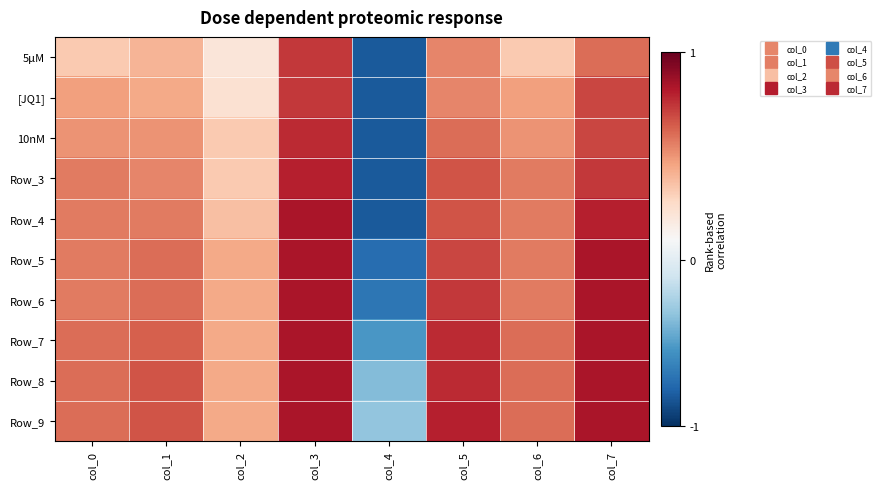

Between col_6 and col_0, which is larger?

col_6